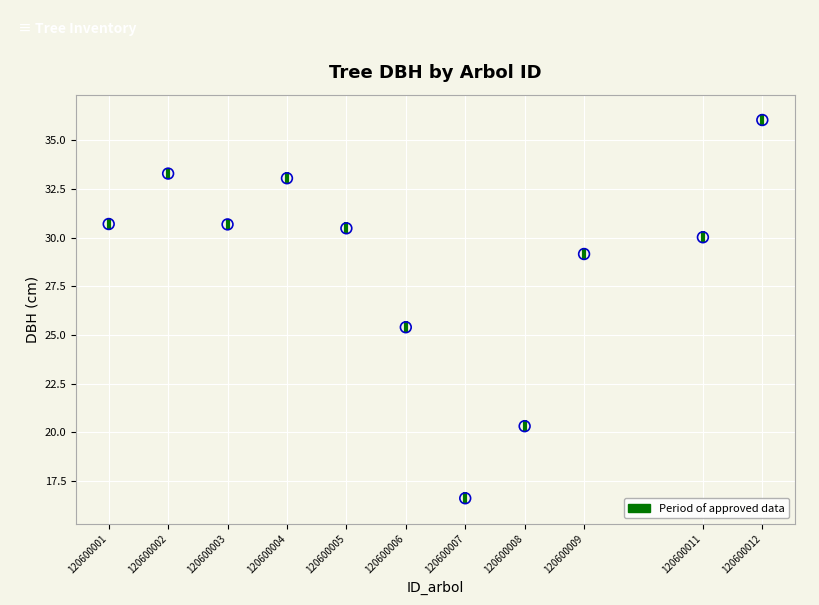

What is the range of X values (max minus min)?

11.0